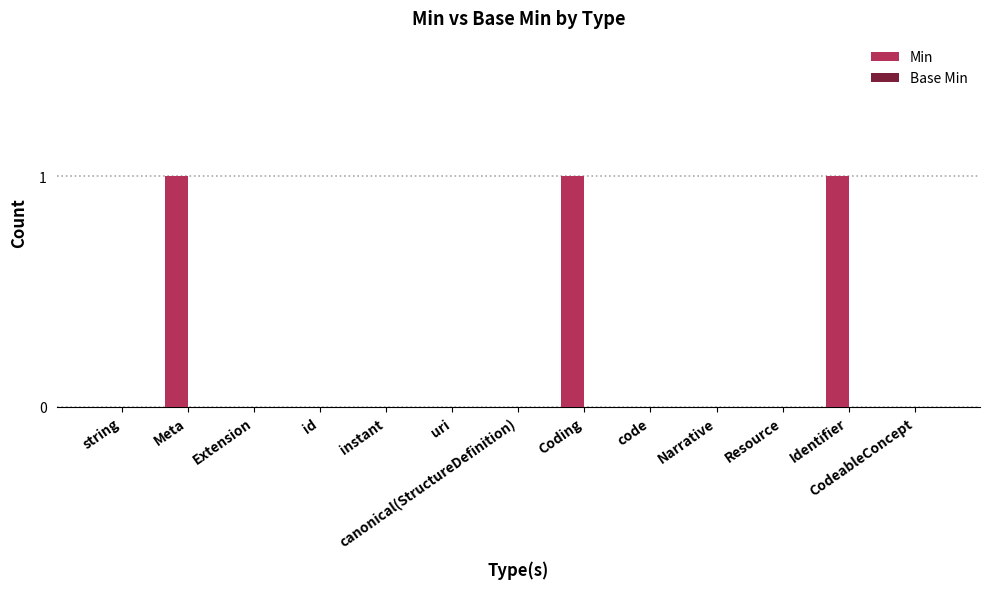

The value at Coding is 1. True or false?

True